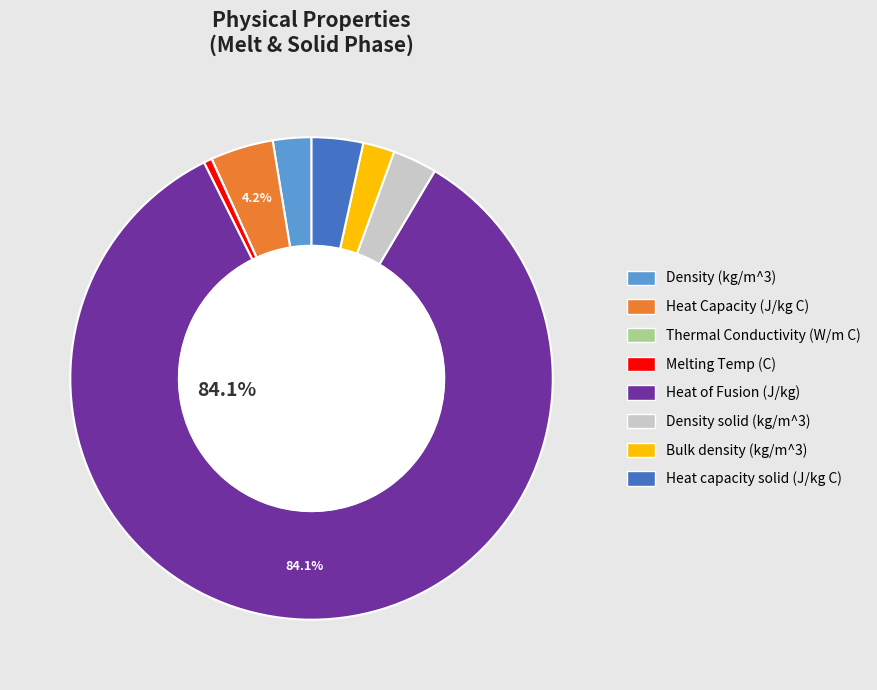

Combined, do Heat Capacity (J/kg C) and Melting Temp (C) account for over 50%?

No